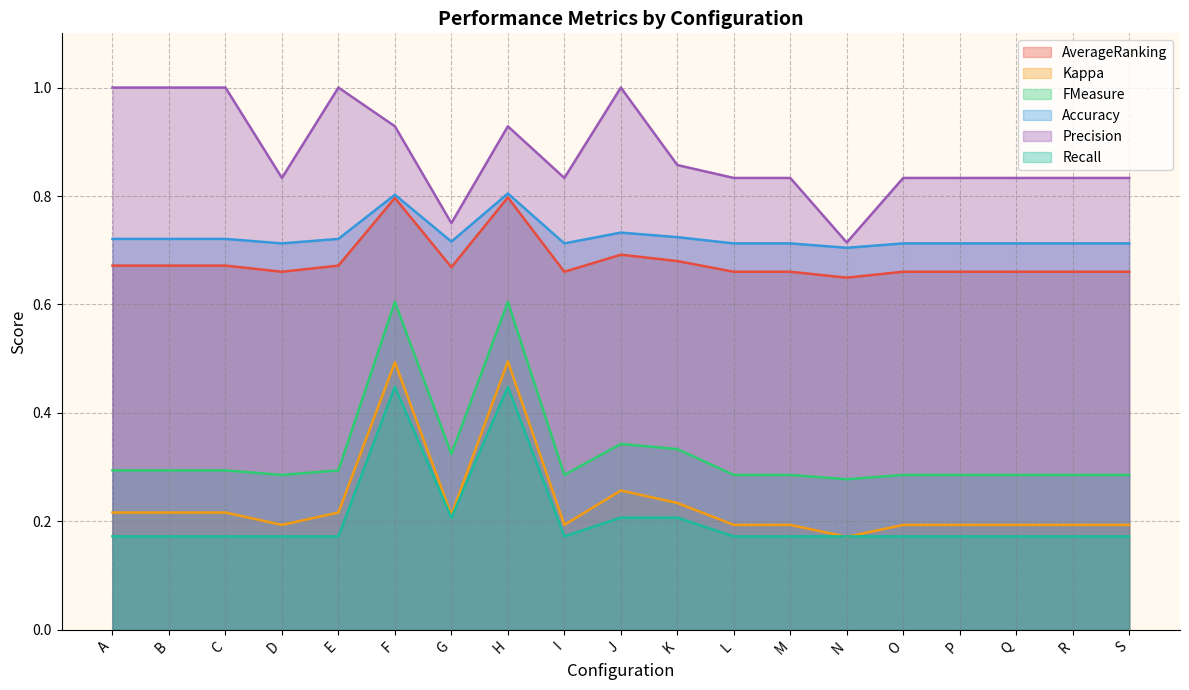

Reading right to left, extract all data points from this chart.

AverageRanking: S=0.7	R=0.7	Q=0.7	P=0.7	O=0.7	N=0.6	M=0.7	L=0.7	K=0.7	J=0.7	I=0.7	H=0.8	G=0.7	F=0.8	E=0.7	D=0.7	C=0.7	B=0.7	A=0.7
Kappa: S=0.2	R=0.2	Q=0.2	P=0.2	O=0.2	N=0.2	M=0.2	L=0.2	K=0.2	J=0.3	I=0.2	H=0.5	G=0.2	F=0.5	E=0.2	D=0.2	C=0.2	B=0.2	A=0.2
FMeasure: S=0.3	R=0.3	Q=0.3	P=0.3	O=0.3	N=0.3	M=0.3	L=0.3	K=0.3	J=0.3	I=0.3	H=0.6	G=0.3	F=0.6	E=0.3	D=0.3	C=0.3	B=0.3	A=0.3
Accuracy: S=0.7	R=0.7	Q=0.7	P=0.7	O=0.7	N=0.7	M=0.7	L=0.7	K=0.7	J=0.7	I=0.7	H=0.8	G=0.7	F=0.8	E=0.7	D=0.7	C=0.7	B=0.7	A=0.7
Precision: S=0.8	R=0.8	Q=0.8	P=0.8	O=0.8	N=0.7	M=0.8	L=0.8	K=0.9	J=1.0	I=0.8	H=0.9	G=0.8	F=0.9	E=1.0	D=0.8	C=1.0	B=1.0	A=1.0
Recall: S=0.2	R=0.2	Q=0.2	P=0.2	O=0.2	N=0.2	M=0.2	L=0.2	K=0.2	J=0.2	I=0.2	H=0.4	G=0.2	F=0.4	E=0.2	D=0.2	C=0.2	B=0.2	A=0.2